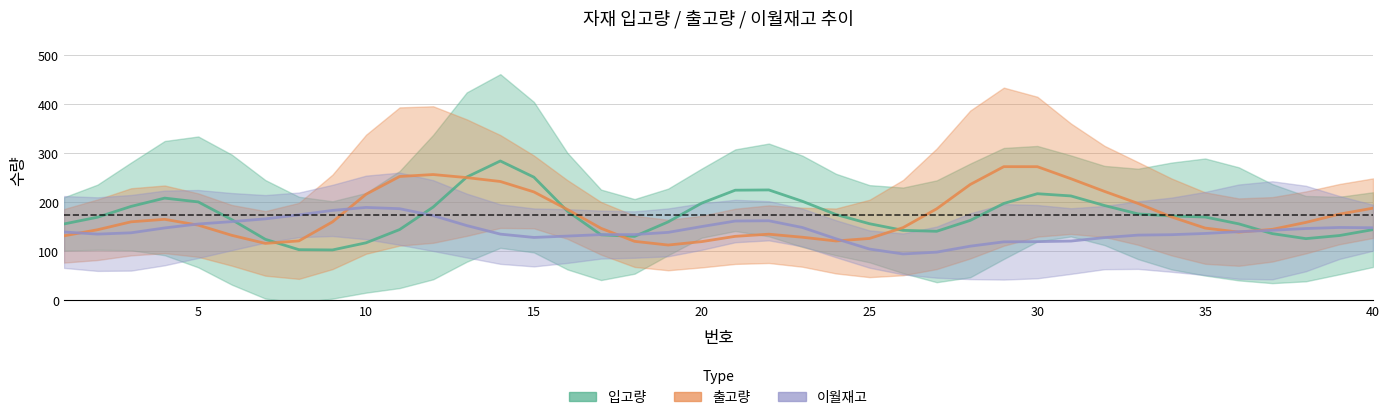

What is the highest value of the 출고량 series?

272.2